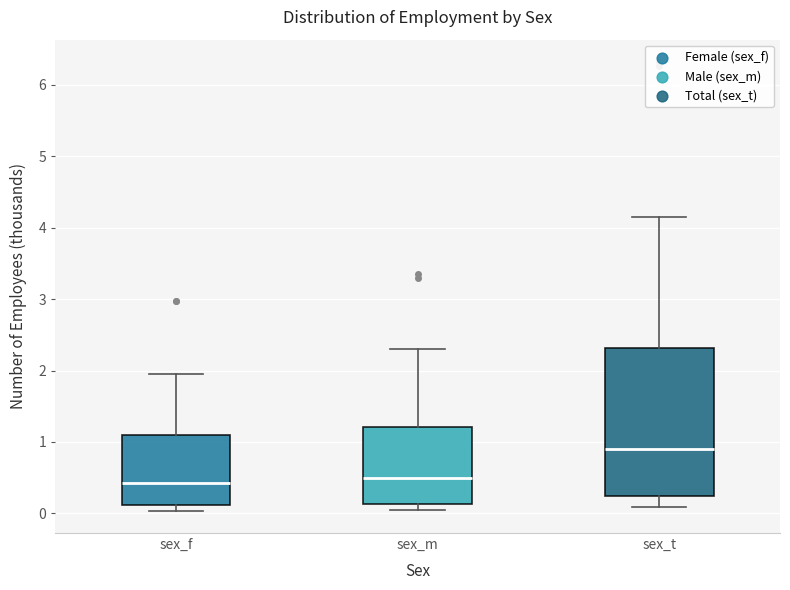

Which box has the highest median line?

sex_t